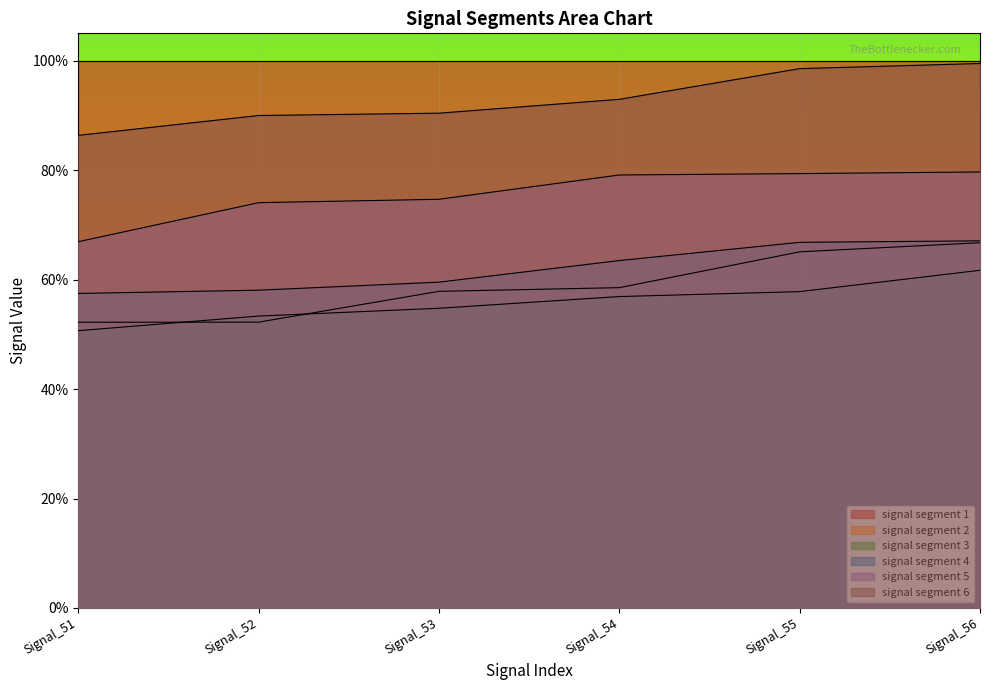

At which label does signal segment 5 reach its peak?

Signal_56